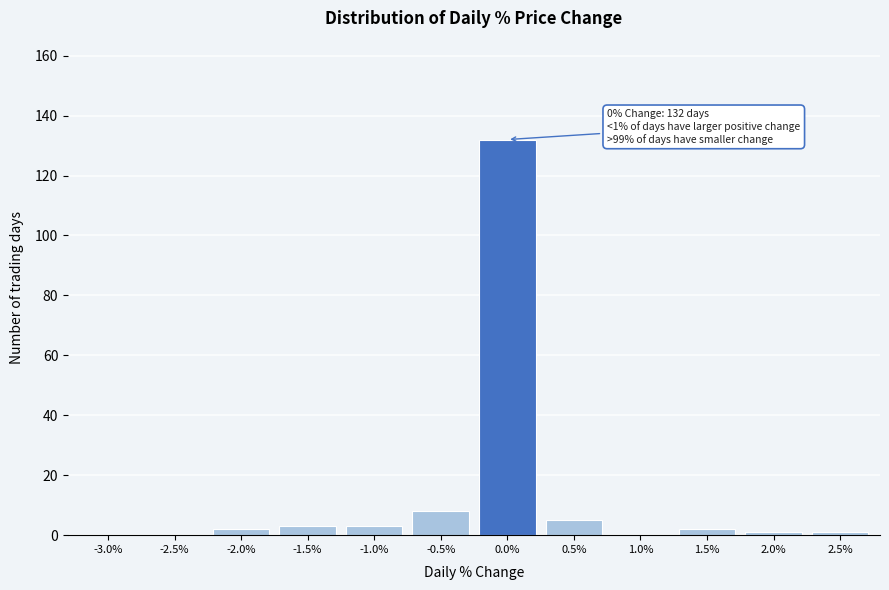

Reading left to right, list all the values displayed in this chart.

-3.0%=0	-2.5%=0	-2.0%=2	-1.5%=3	-1.0%=3	-0.5%=8	0.0%=132	0.5%=5	1.0%=0	1.5%=2	2.0%=1	2.5%=1